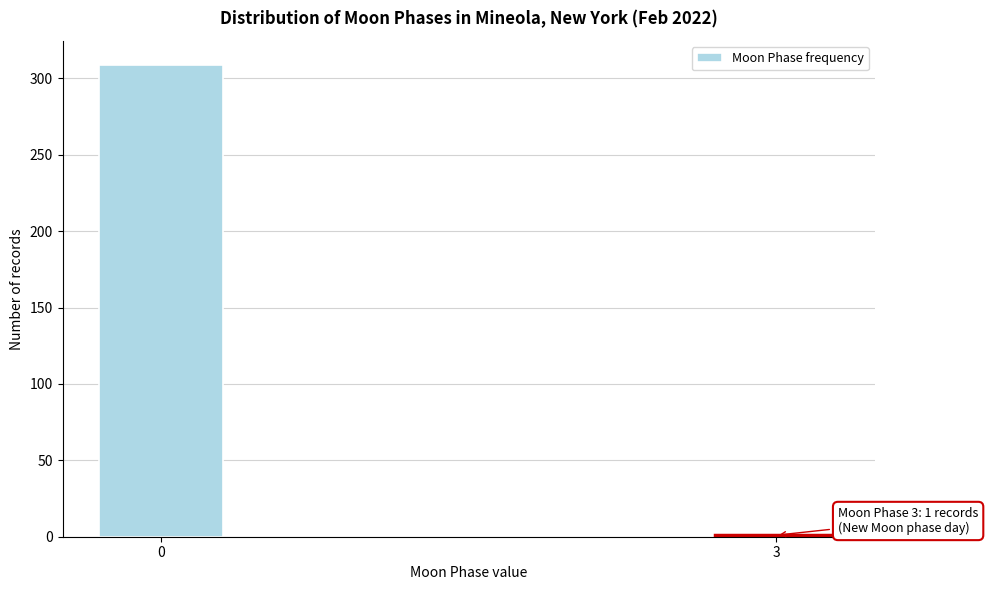

Reading left to right, transcribe all the data shown in this chart.

0=309	3=1